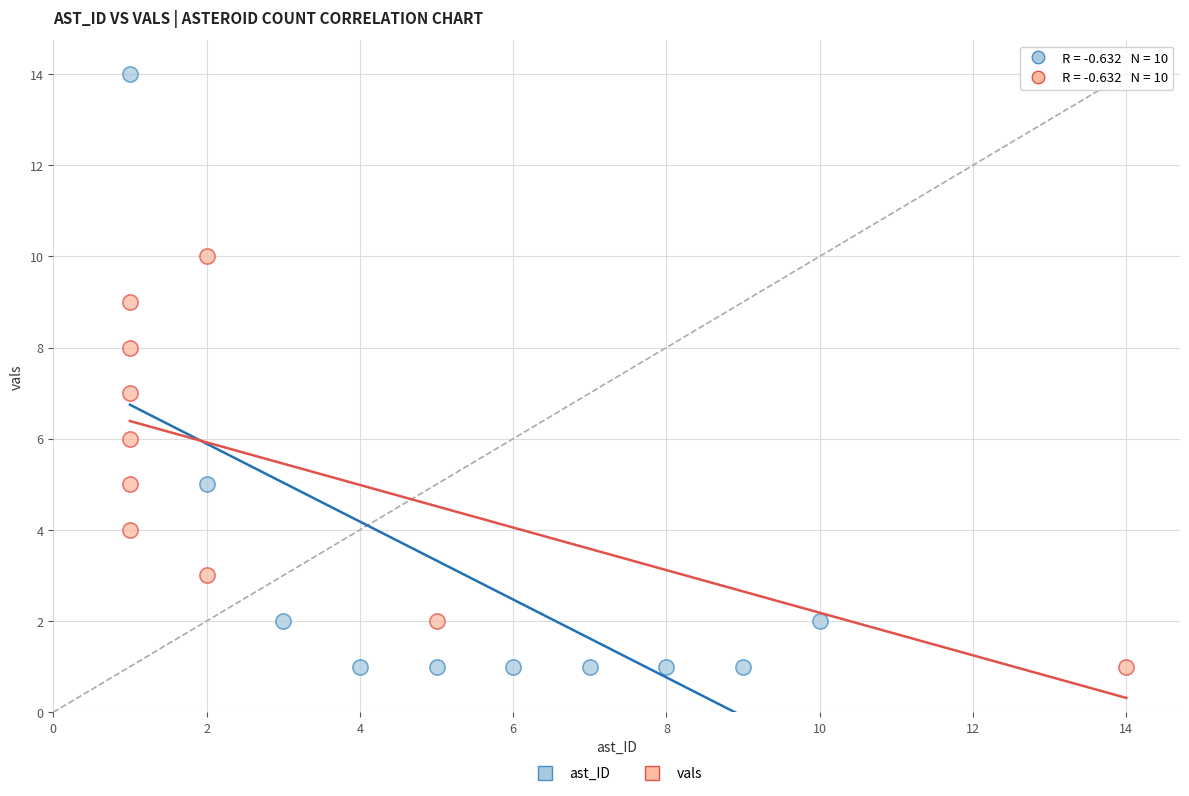

What are all the series names shown in the legend?

ast_ID, vals